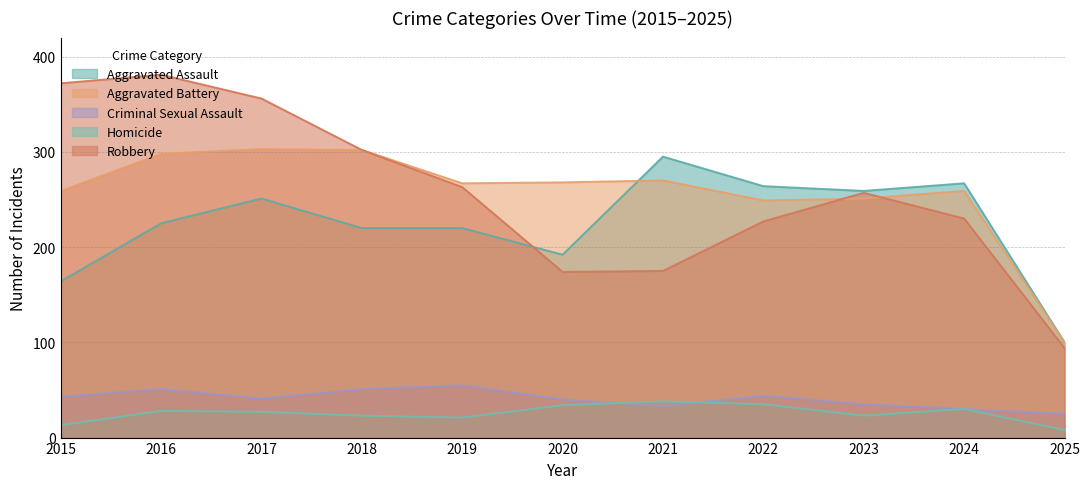

Reading left to right, list all the values displayed in this chart.

Aggravated Assault: 164	225	251	220	220	192	295	264	259	267	100
Aggravated Battery: 259	298	303	302	267	268	270	249	251	259	100
Criminal Sexual Assault: 43	51	41	51	55	40	33	44	35	30	25
Homicide: 13	28	27	23	21	34	38	35	23	30	8
Robbery: 372	381	356	302	263	174	175	227	257	230	94